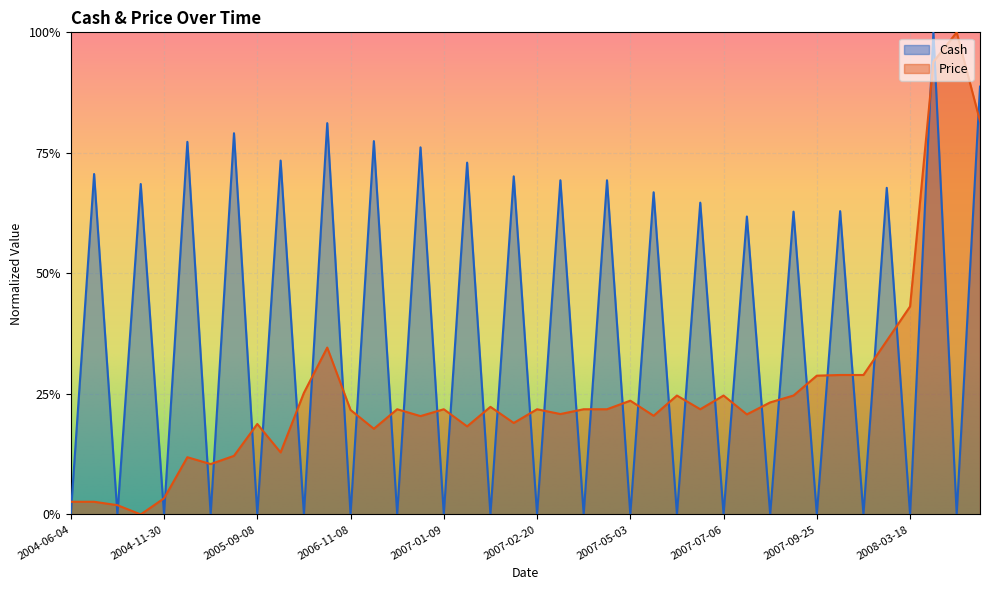

Where do Cash and Price first cross each other?

2004-06-04 and 2004-06-07